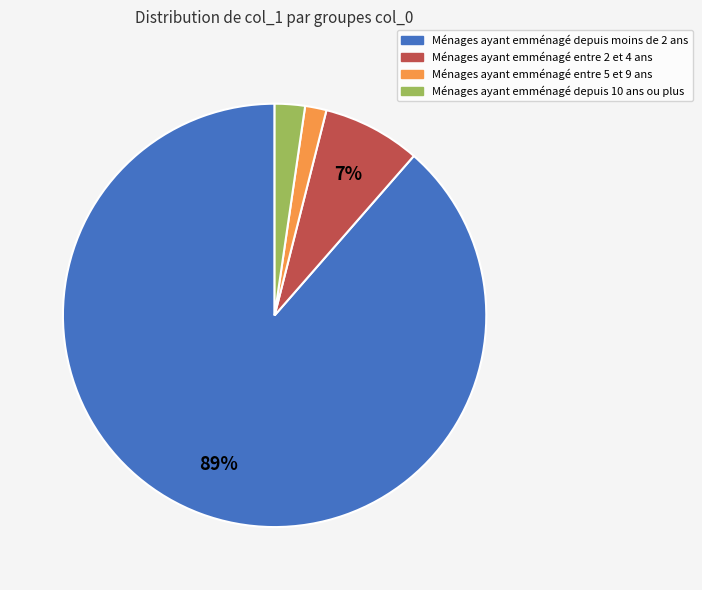

Which category has the biggest portion of the pie?

Ménages ayant emménagé depuis moins de 2 ans